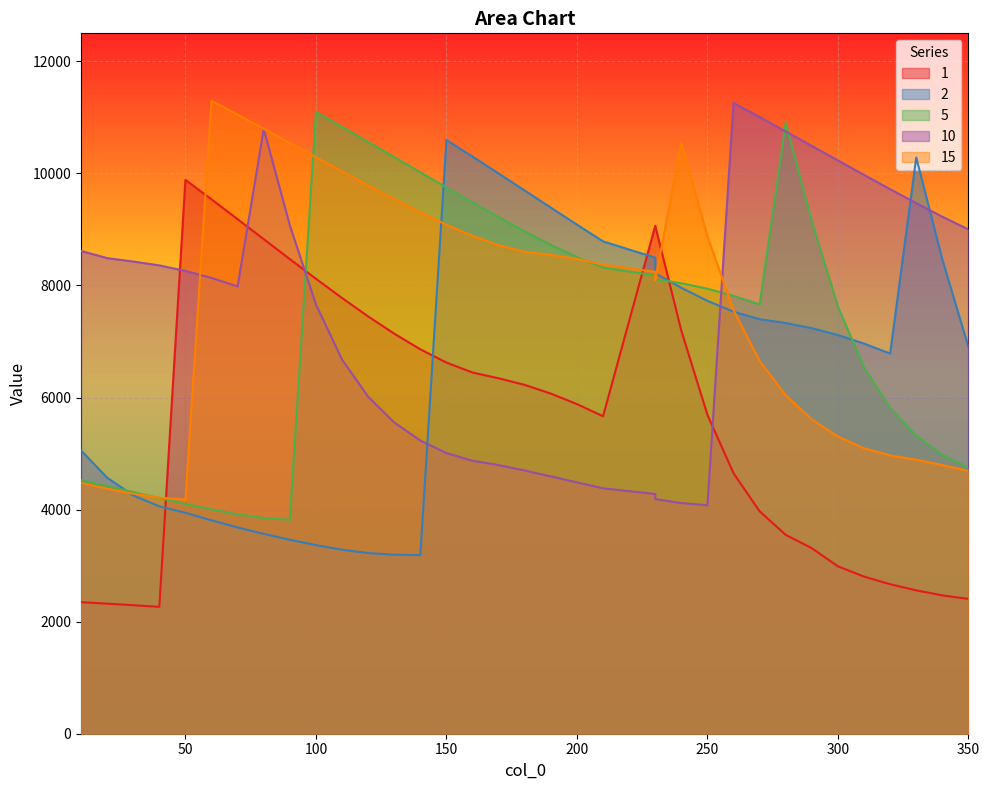

Reading left to right, list all the values displayed in this chart.

1: 2348.1	2321.3	2293.6	2265.1	9885.7	9536.7	9182.6	8826.2	8470.5	8119.3	7776.7	7447.9	7139.7	6860.9	6623.8	6446.3	6343.5	6225.4	6070.4	5882.8	5666.4	9064.0	9064.0	7192.8	5690.9	4649.0	3969.2	3548.0	3311.5	2987.0	2804.1	2668.4	2558.7	2469.7	2406.1
2: 5056.5	4569.7	4252.0	4058.4	3943.1	3808.1	3681.3	3567.0	3462.1	3366.4	3284.2	3223.7	3195.2	3187.4	10597.2	10300.0	9998.4	9694.2	9389.2	9086.0	8787.2	8496.4	8218.1	7958.3	7725.4	7532.1	7397.8	7329.1	7237.9	7114.8	6963.0	6784.9	10285.0	8462.9	6900.8
5: 4524.9	4421.0	4312.8	4206.0	4101.9	4003.6	3916.9	3851.2	3817.5	11095.5	10830.5	10562.0	10291.2	10019.5	9748.6	9480.5	9218.0	8964.6	8725.0	8506.3	8318.8	8179.0	8109.1	8041.0	7942.1	7815.3	7662.7	10902.9	9145.7	7623.2	6540.5	5813.2	5319.1	4977.9	4747.4
10: 8616.3	8488.4	8427.2	8358.2	8259.6	8134.1	7983.6	10793.3	9073.7	7661.4	6677.8	6014.1	5555.4	5231.9	5008.8	4872.2	4794.2	4697.4	4592.4	4485.8	4380.0	4278.7	4187.9	4116.9	4077.4	11258.2	11004.9	10748.6	10490.4	10231.5	9973.5	9718.4	9468.5	9227.4	8999.7
15: 4476.7	4374.9	4284.2	4214.4	4177.2	11297.3	11048.1	10796.2	10542.7	10288.8	10035.9	9786.1	9541.8	9306.6	9085.3	8885.3	8718.0	8601.8	8546.8	8473.7	8371.8	8243.6	8090.7	10555.6	8876.6	7558.4	6652.8	6038.5	5609.4	5304.2	5093.5	4967.0	4890.9	4794.5	4689.9